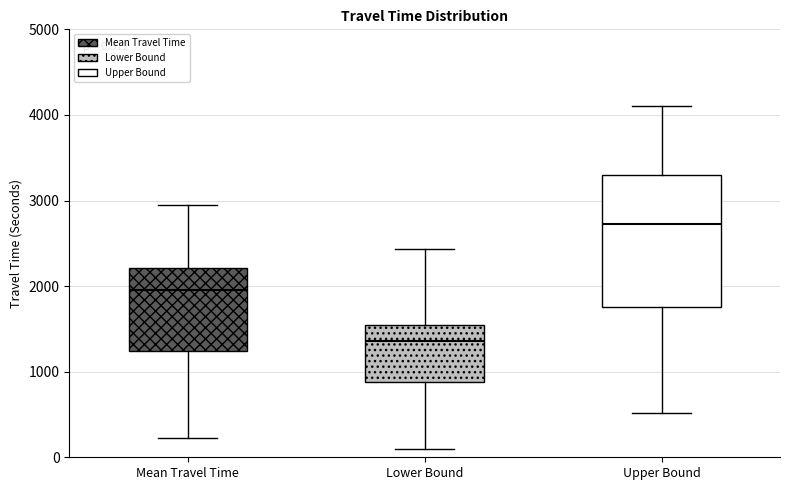

Comparing the boxes themselves (not the whiskers), which one is the tallest?

Upper Bound